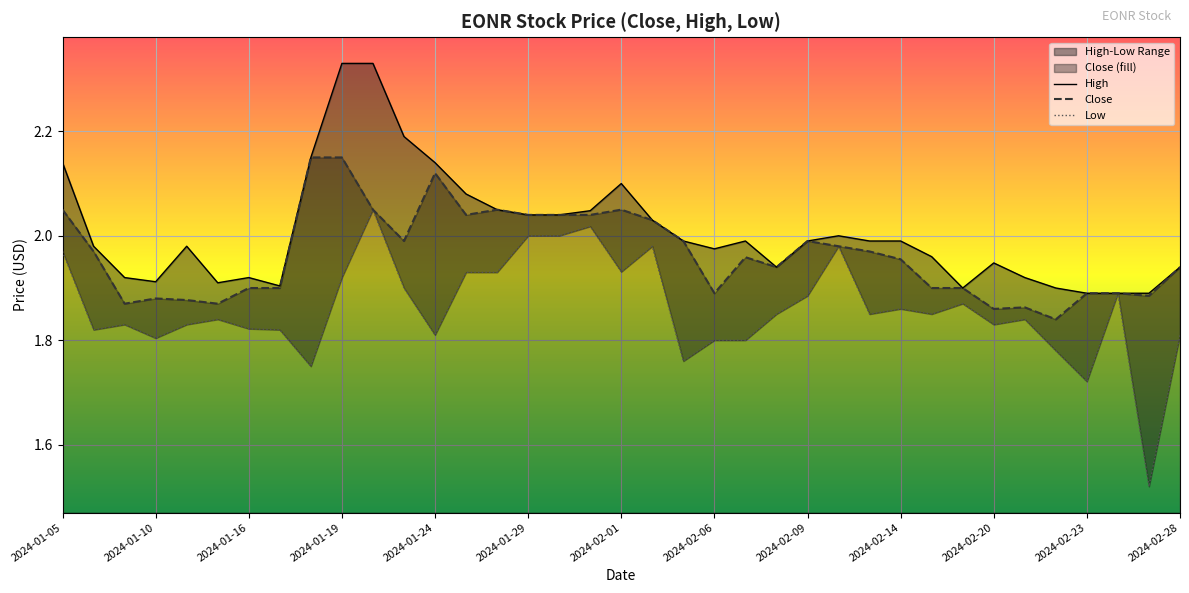

Is it true that Close equals 2.9 at 2024-02-09?

False